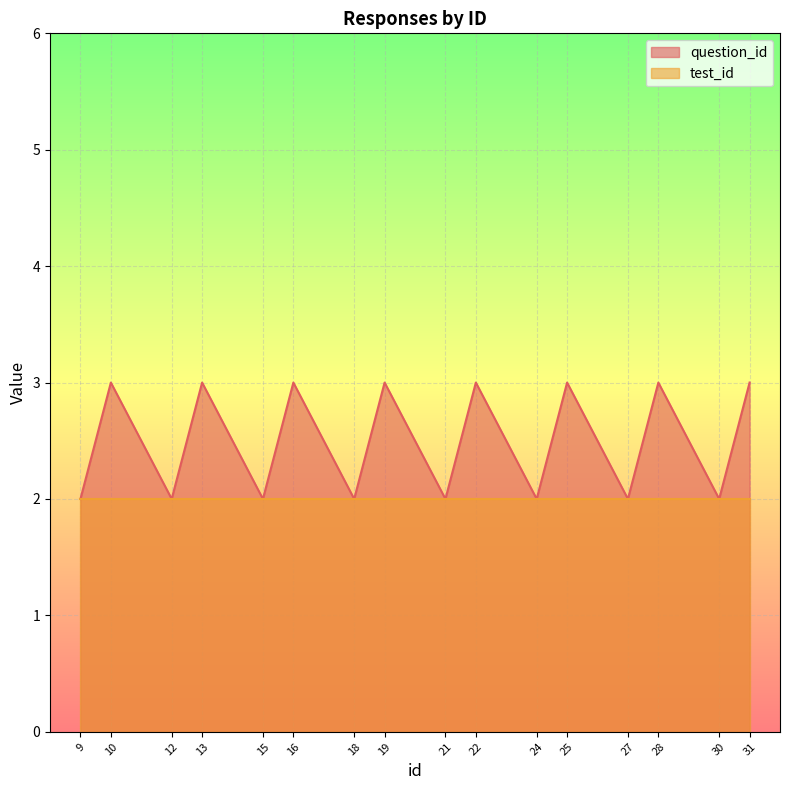

Rank the categories by value from highest to lowest.

10, 13, 16, 19, 22, 25, 28, 31, 9, 12, 15, 18, 21, 24, 27, 30